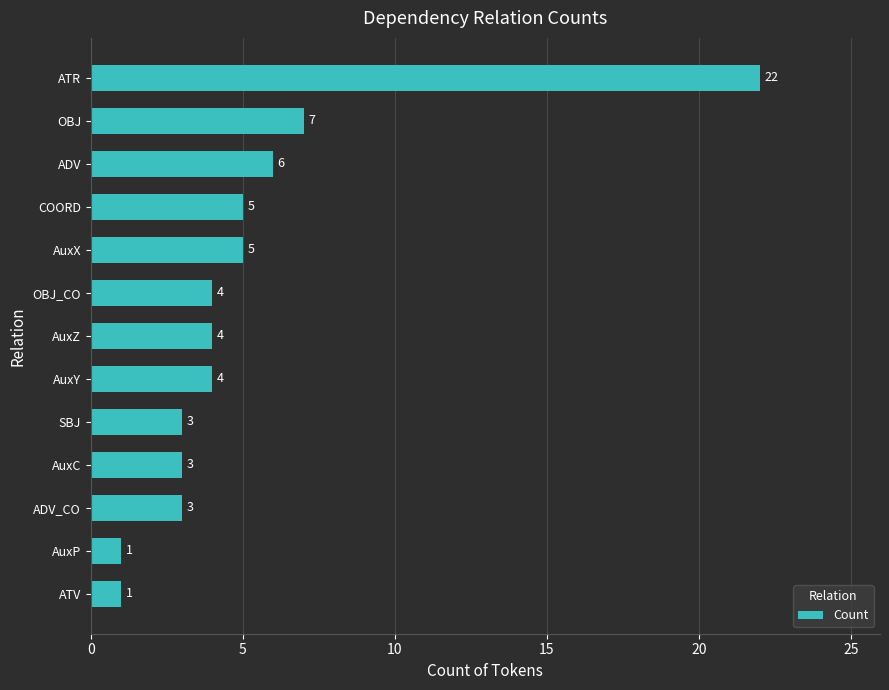

Which has a higher value, AuxC or OBJ?

OBJ